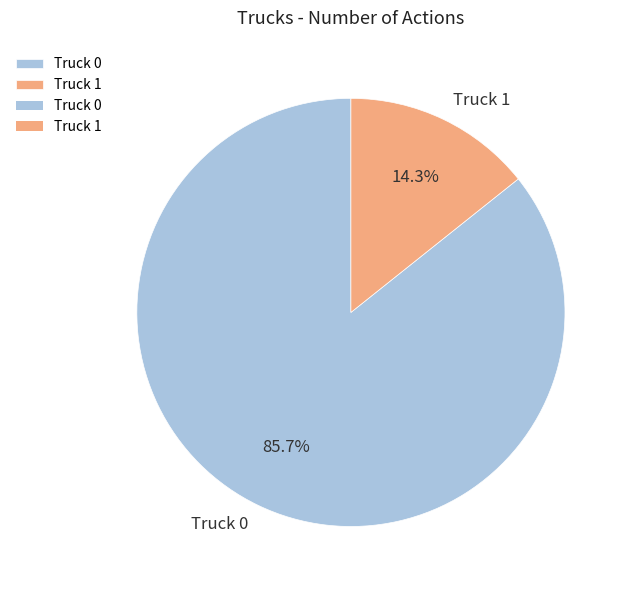

To the nearest percent, what is the combined percentage of Truck 0 and Truck 1?

100%